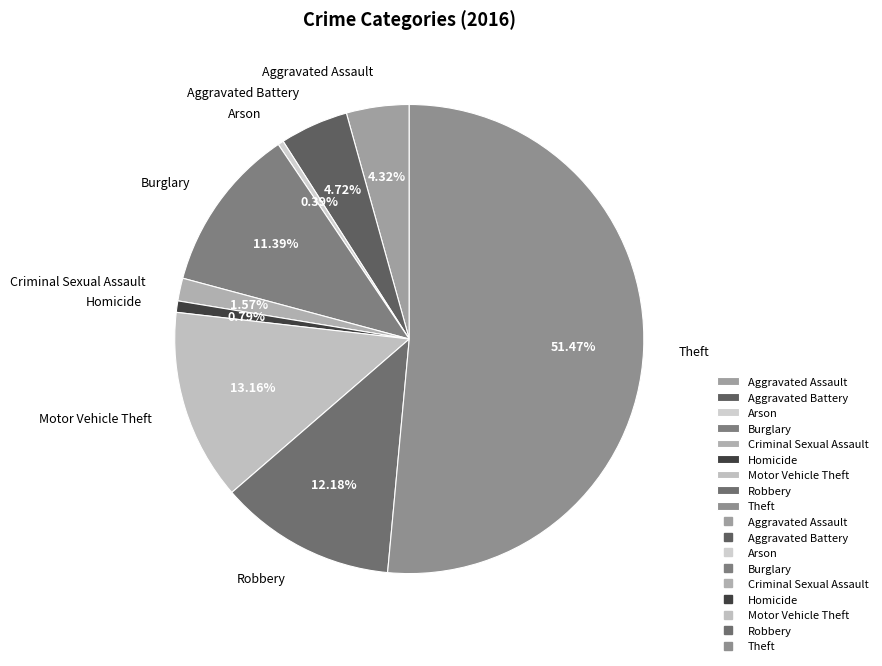

Is it true that Theft is 60% of the pie?

False